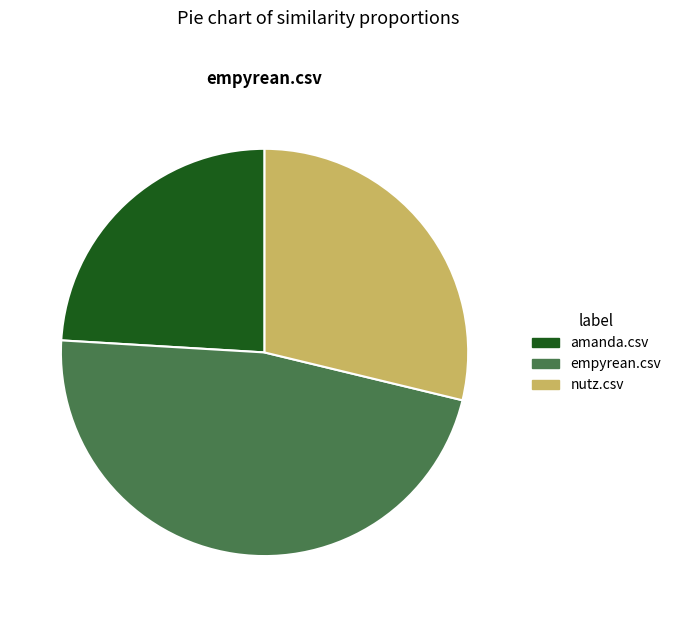

What is the smallest slice in the pie chart?

amanda.csv